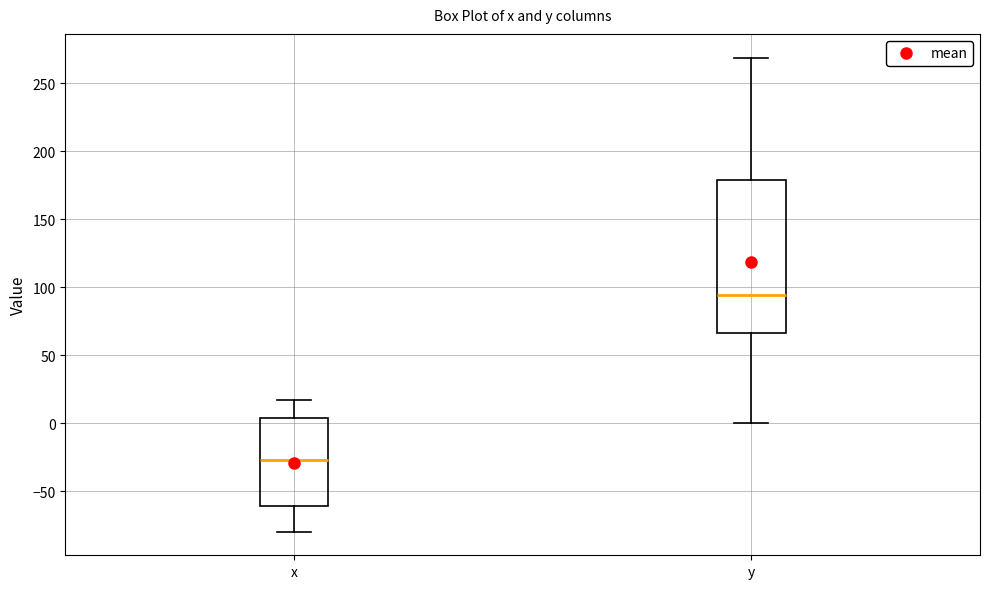

Where does the upper whisker of the box for y end on the y-axis? The values are not printed on the chart, so give them approximately, as read against the axis.

270